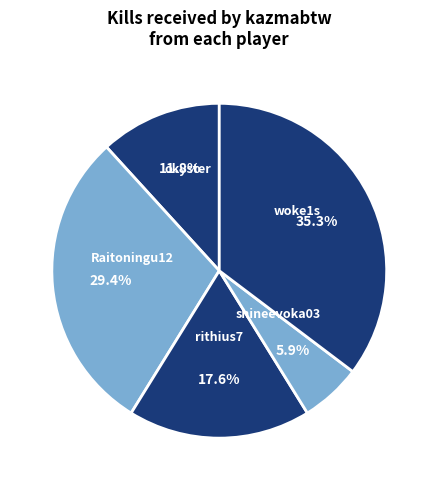

To the nearest percent, what is the difference between the largest and smallest slice percentages?

29%